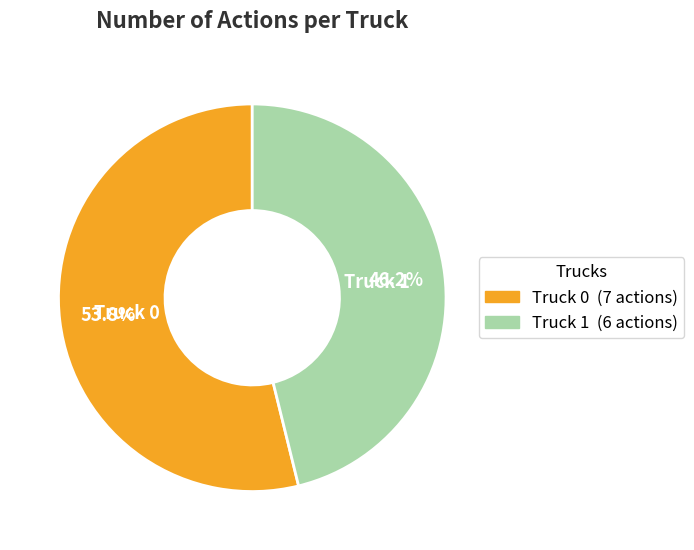

To the nearest percent, what is the average slice percentage?

50%